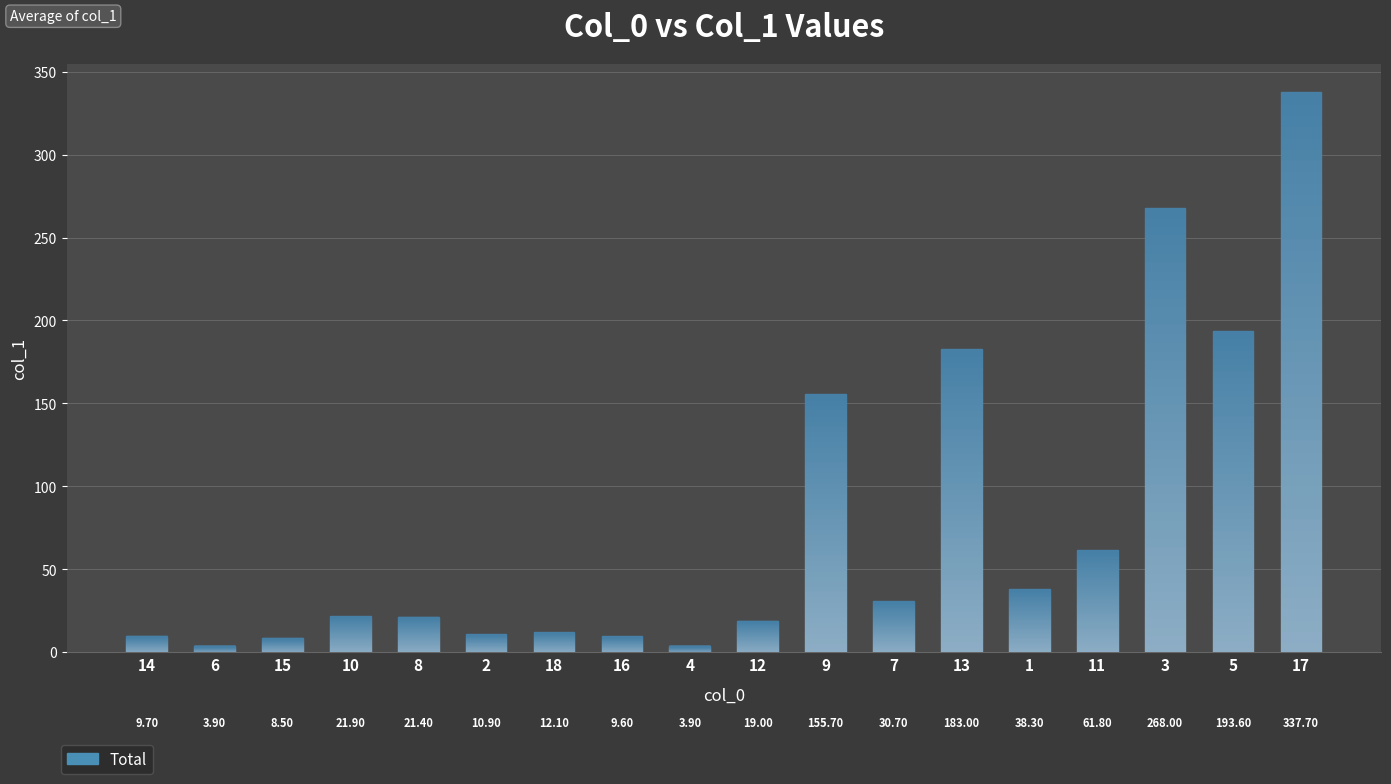

What is the greatest value displayed?

337.7